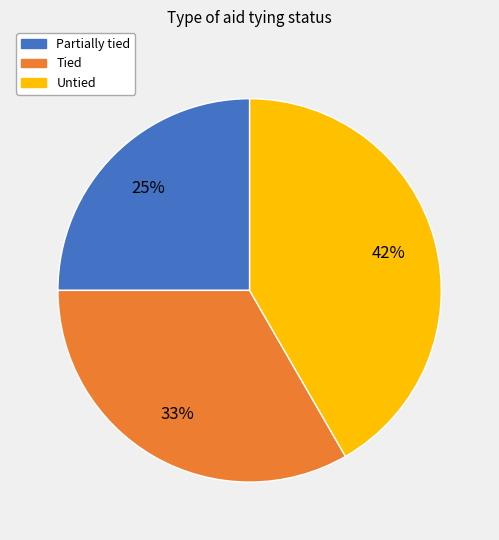

Is it true that Partially tied is 11% of the pie?

False